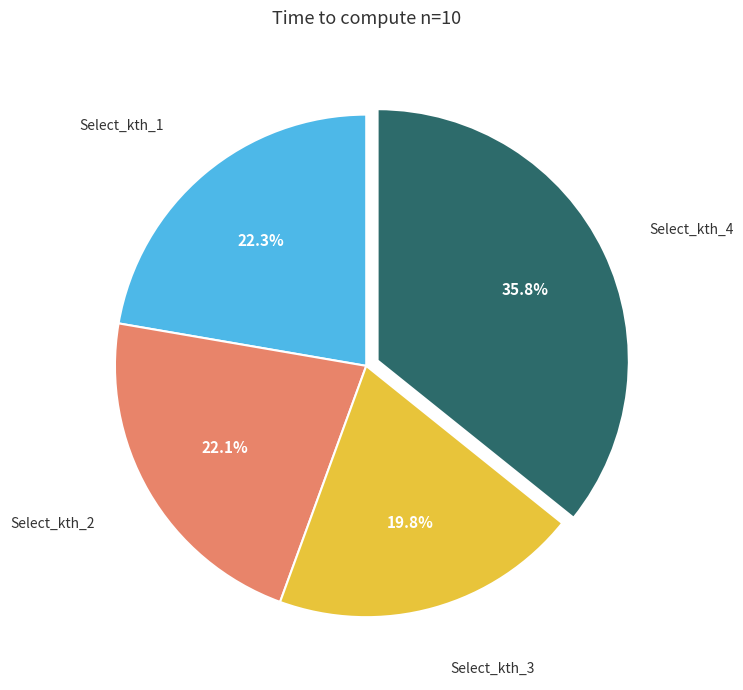

Is there any slice that represents more than half of the pie?

No